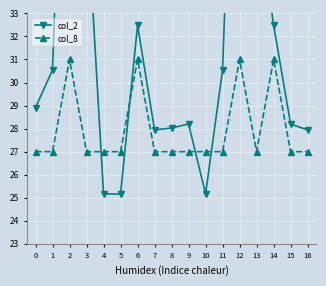

Reading left to right, list all the values displayed in this chart.

col_2: 28.9	30.5	51.8	37.9	25.2	25.2	32.5	27.9	28.0	28.2	25.2	30.5	51.8	37.9	32.5	28.2	27.9
col_8: 27.0	27.0	31.0	27.0	27.0	27.0	31.0	27.0	27.0	27.0	27.0	27.0	31.0	27.0	31.0	27.0	27.0